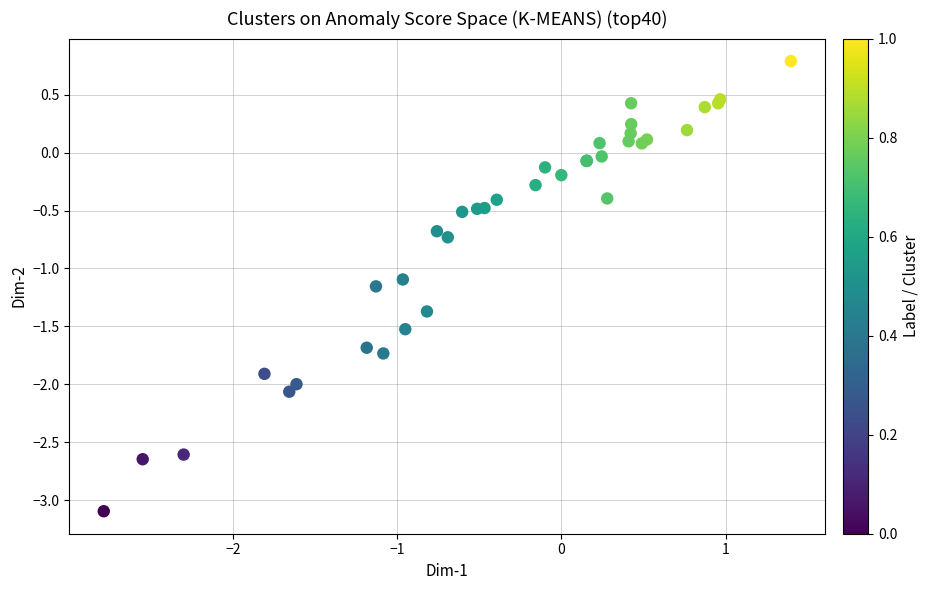

What Y value in the scatter plot is closest to -1?

-1.1